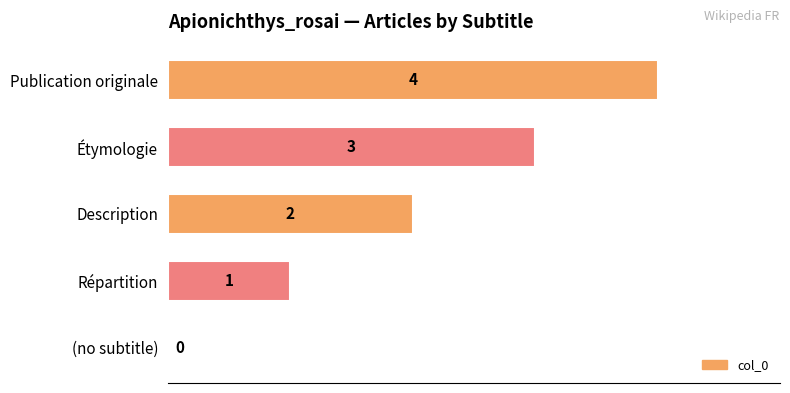

What is the approximate value at Étymologie?

3